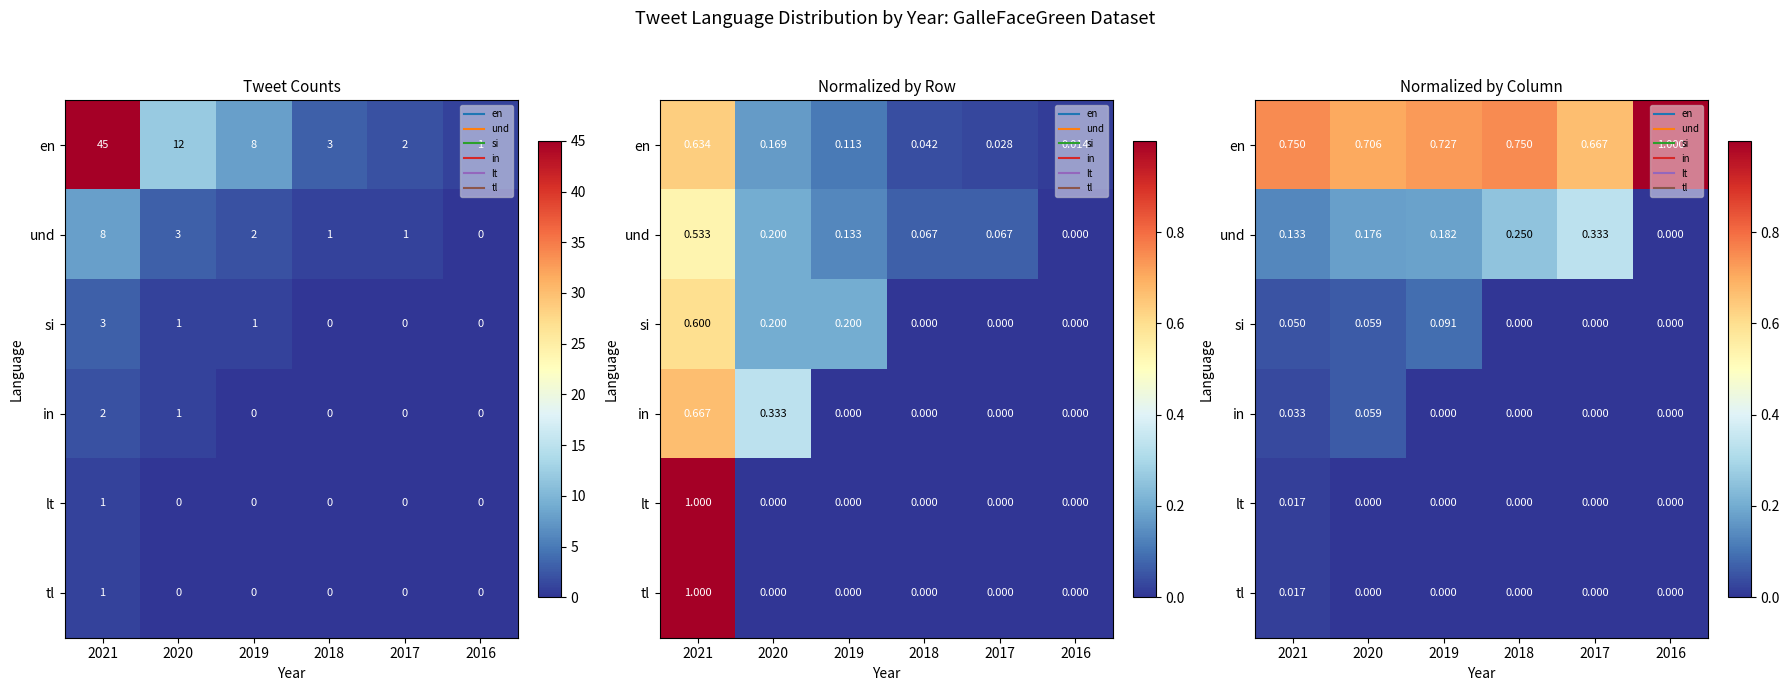

Is the value of en at 2016 greater than the value of si at 2020?

Yes